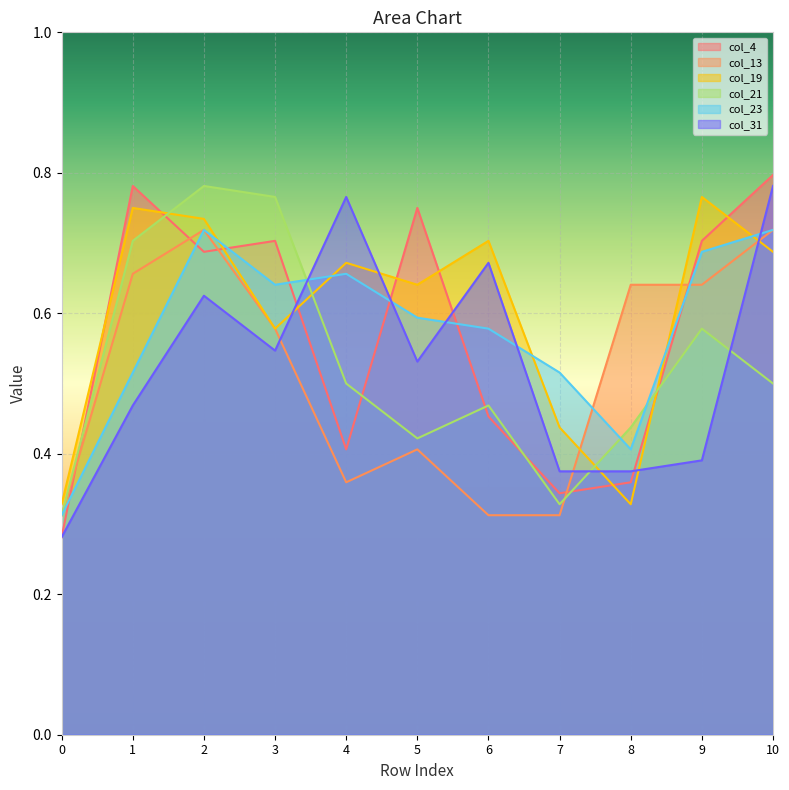

How many times do col_23 and col_4 cross each other?

7